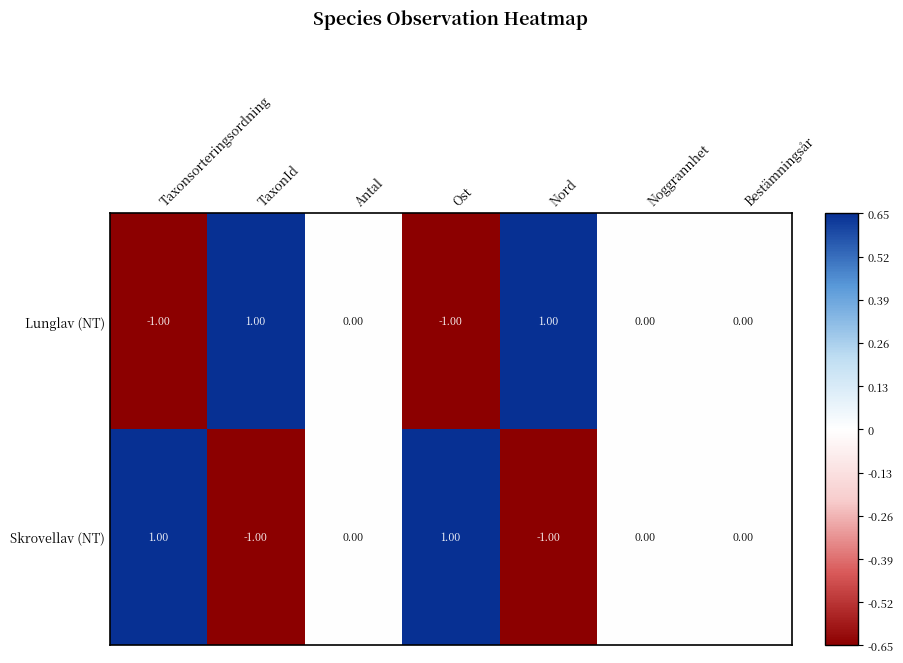

Where does the Lunglav (NT) series first go above 0?

TaxonId